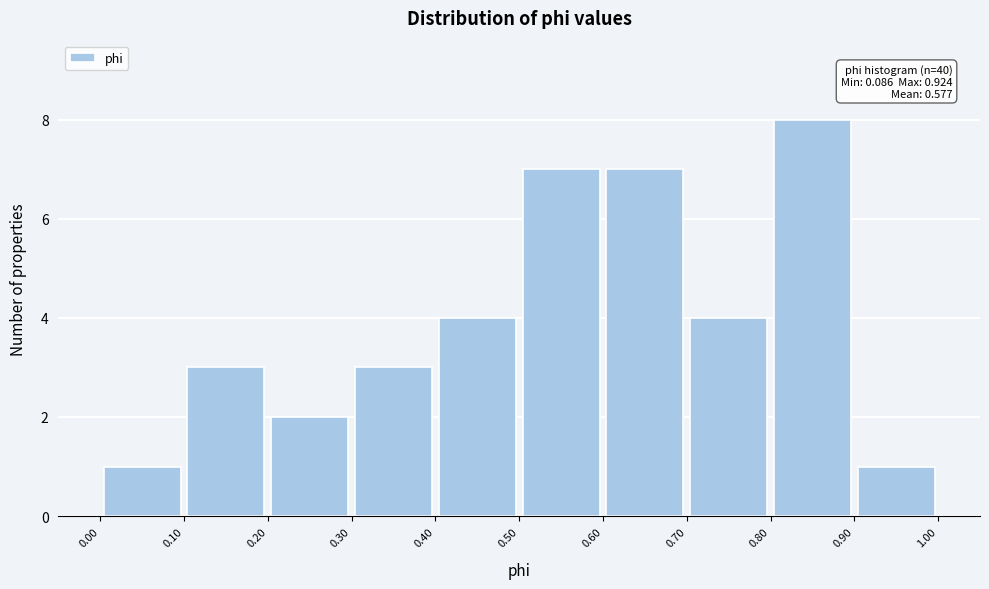

Over which range of the x-axis is the bar tallest?

0.80 to 0.90